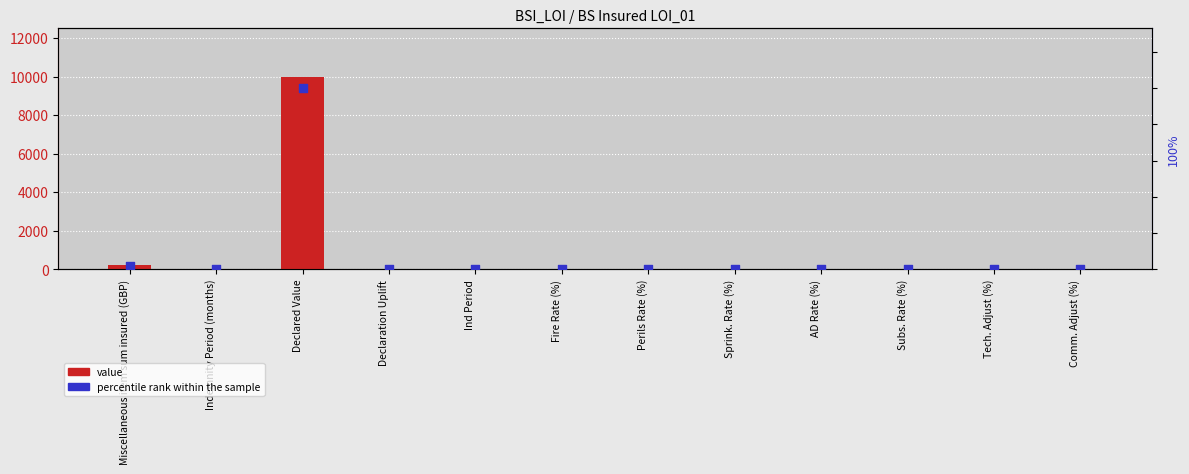

Is the value of percentile rank within the sample at Tech. Adjust (%) greater than the value of value at Declared Value?

No